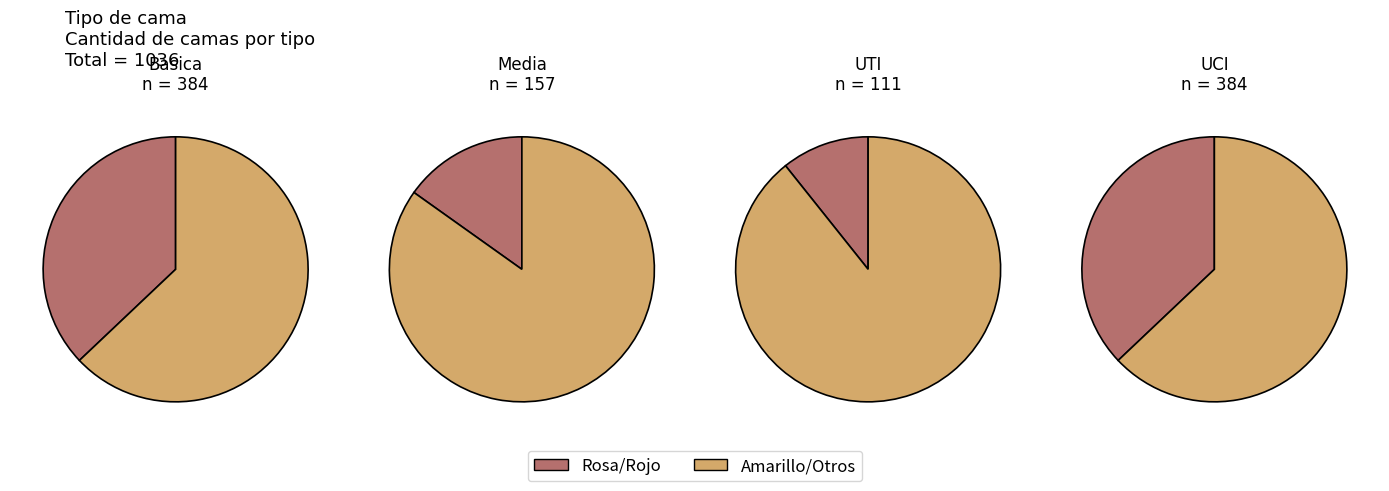

Which has a higher value, Basica or Media?

Basica